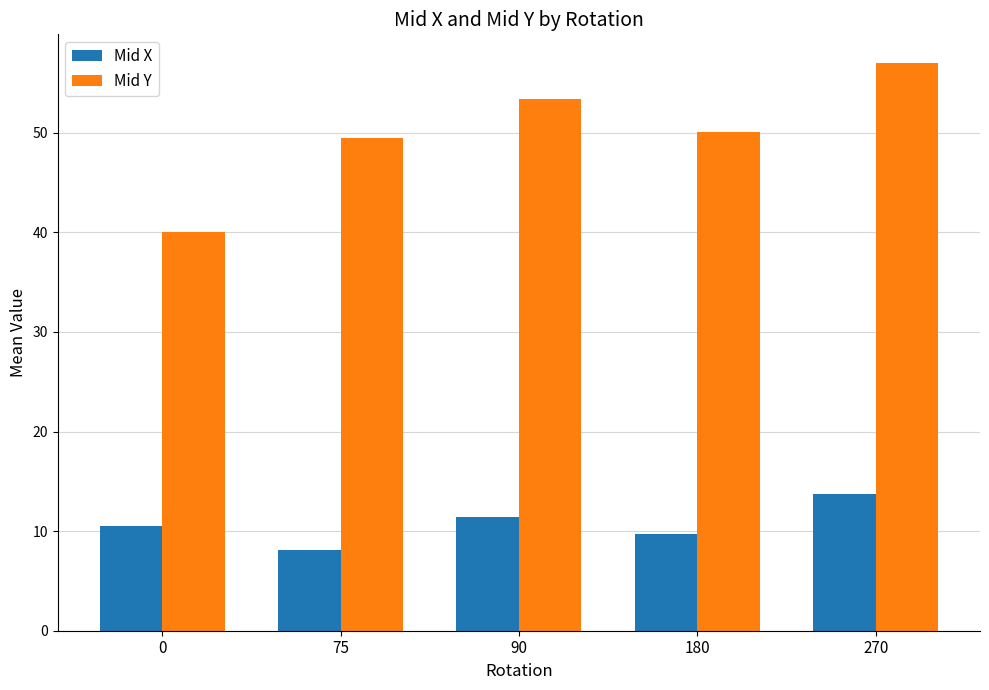

Reading left to right, transcribe all the data shown in this chart.

Mid X: 0=10.5	75=8.1	90=11.4	180=9.7	270=13.8
Mid Y: 0=40.0	75=49.5	90=53.4	180=50.1	270=57.0